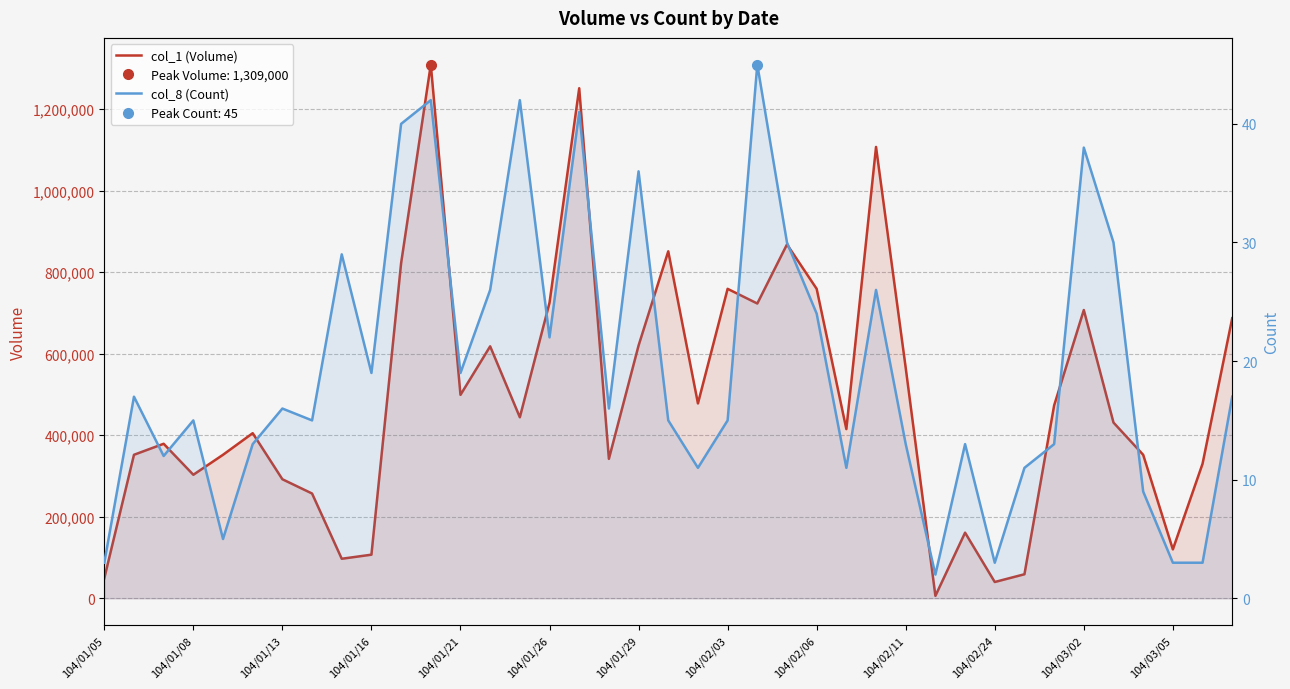

What is the sum of the col_1 (Volume) values at 33 and 23?

1575000